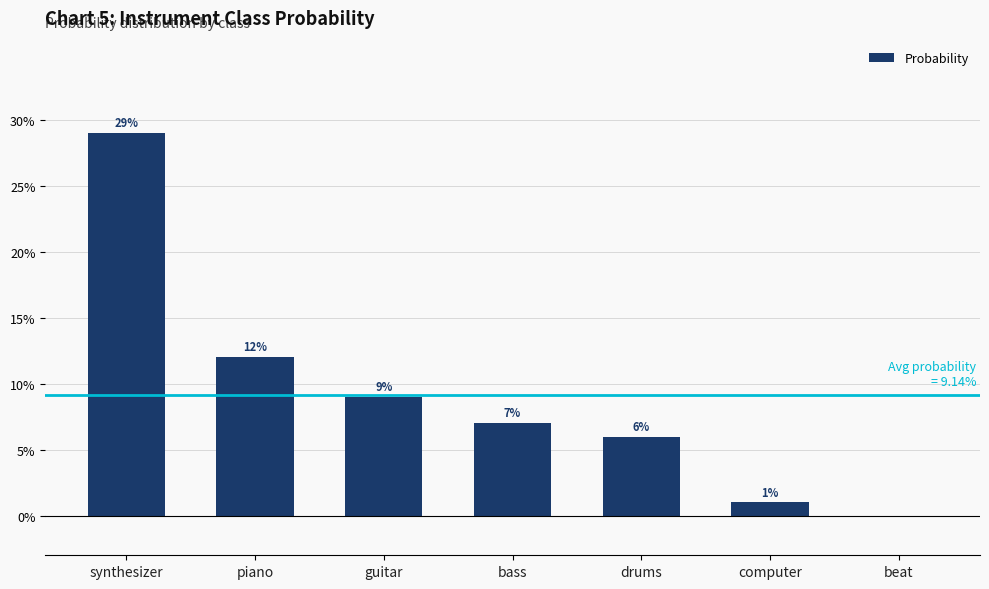

Count the number of categories in the chart.

7